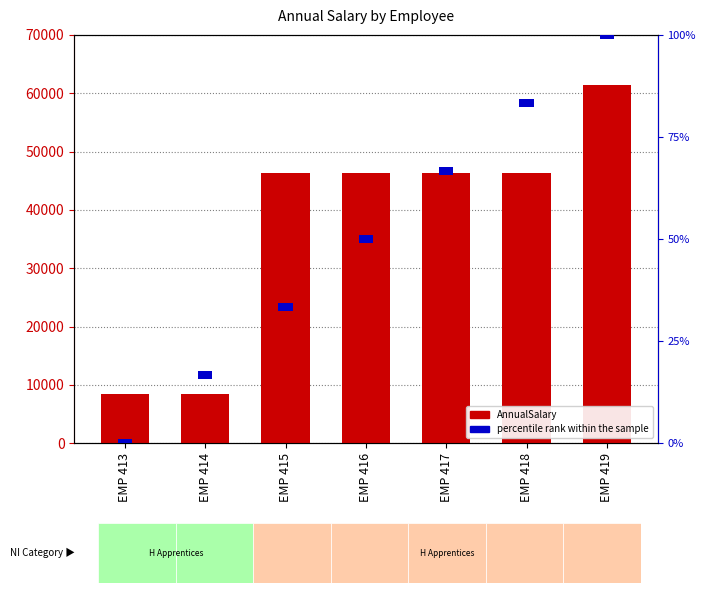

Are the bars horizontal?

No